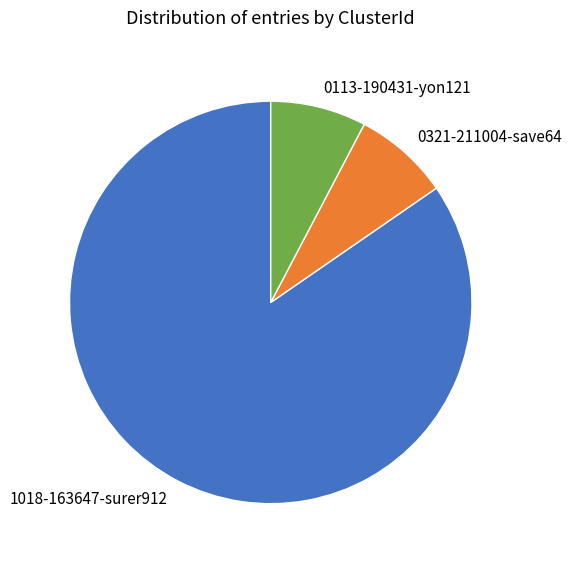

Does 0321-211004-save64 account for over 50% of the chart?

No